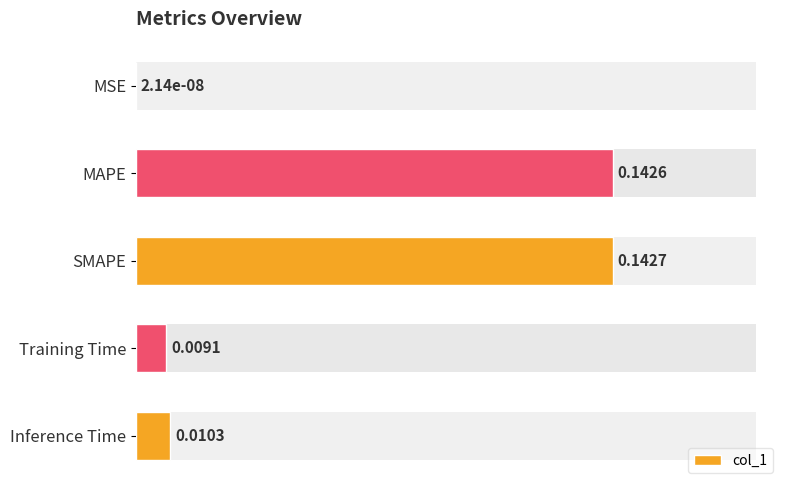

What is the value of the 3rd bar from the left?

0.1